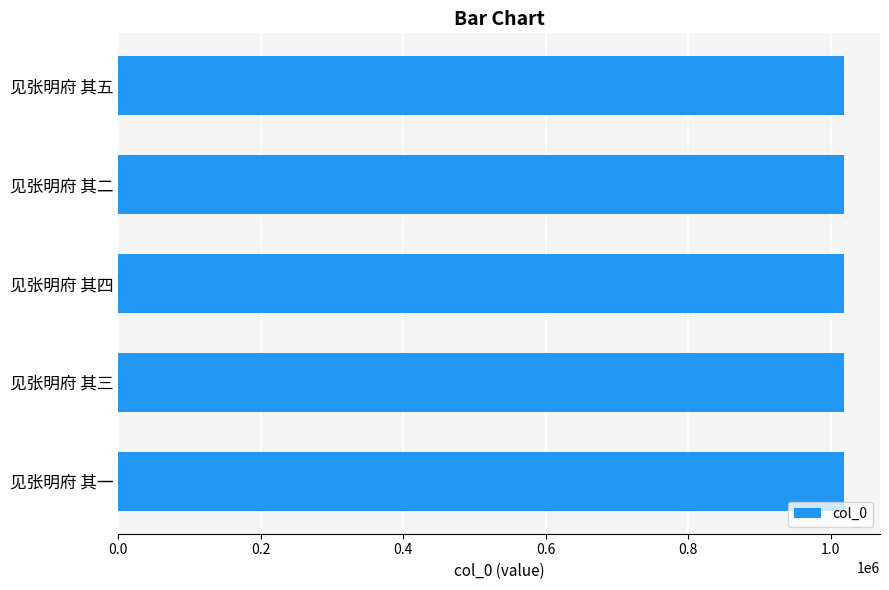

What is the smallest value displayed?

1018147